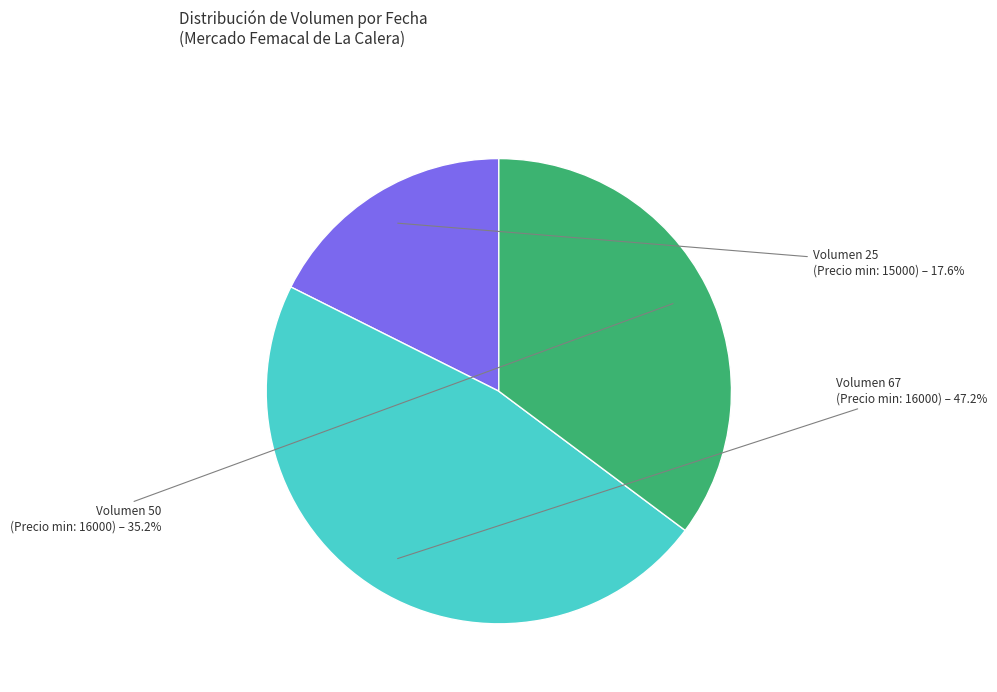

Which category has the smallest portion of the pie?

Volumen 25 (Precio min: 15000)